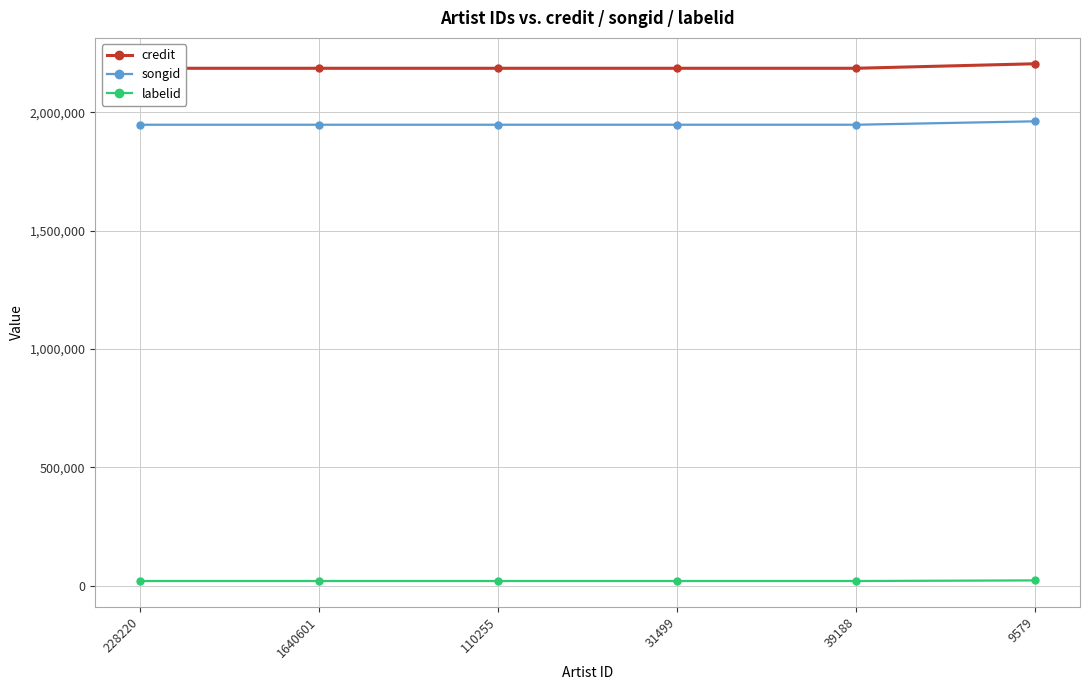

The value of credit at 39188 is 1338870. True or false?

False